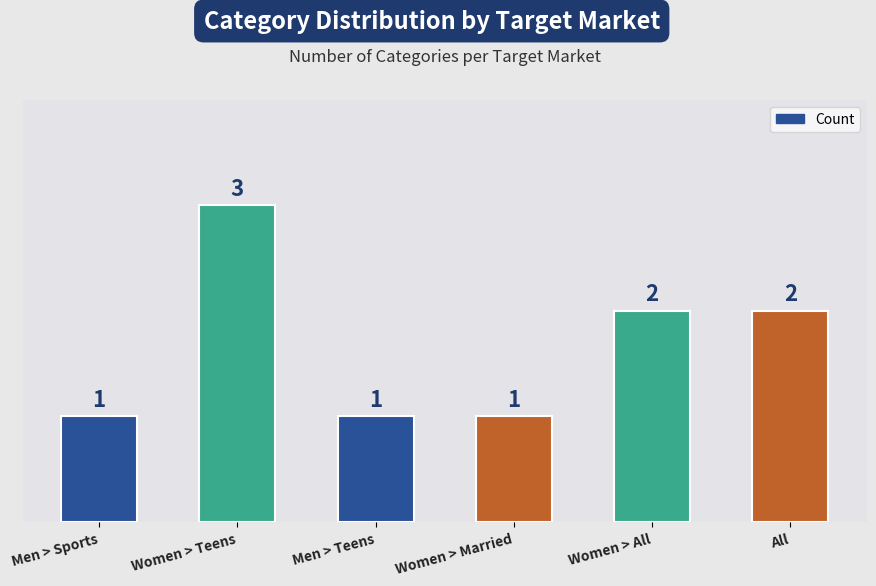

How many values are below 2?

3